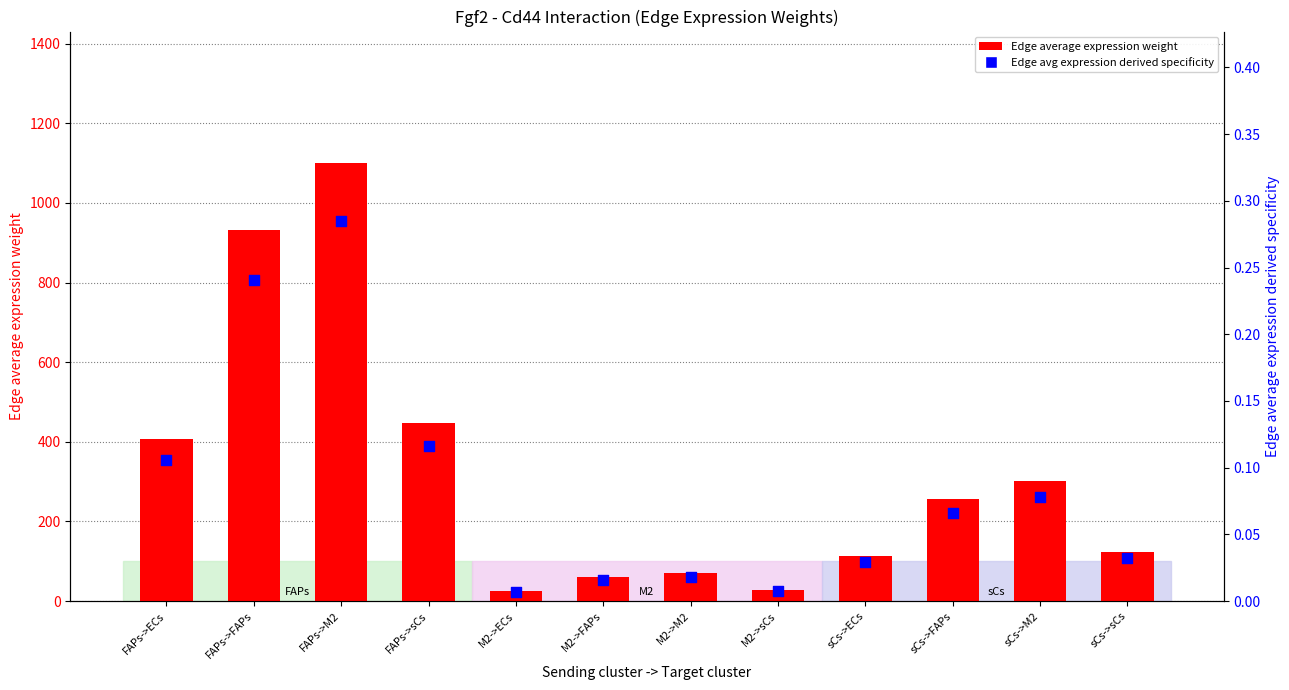

Which series has the largest total across all categories?

Edge average expression weight